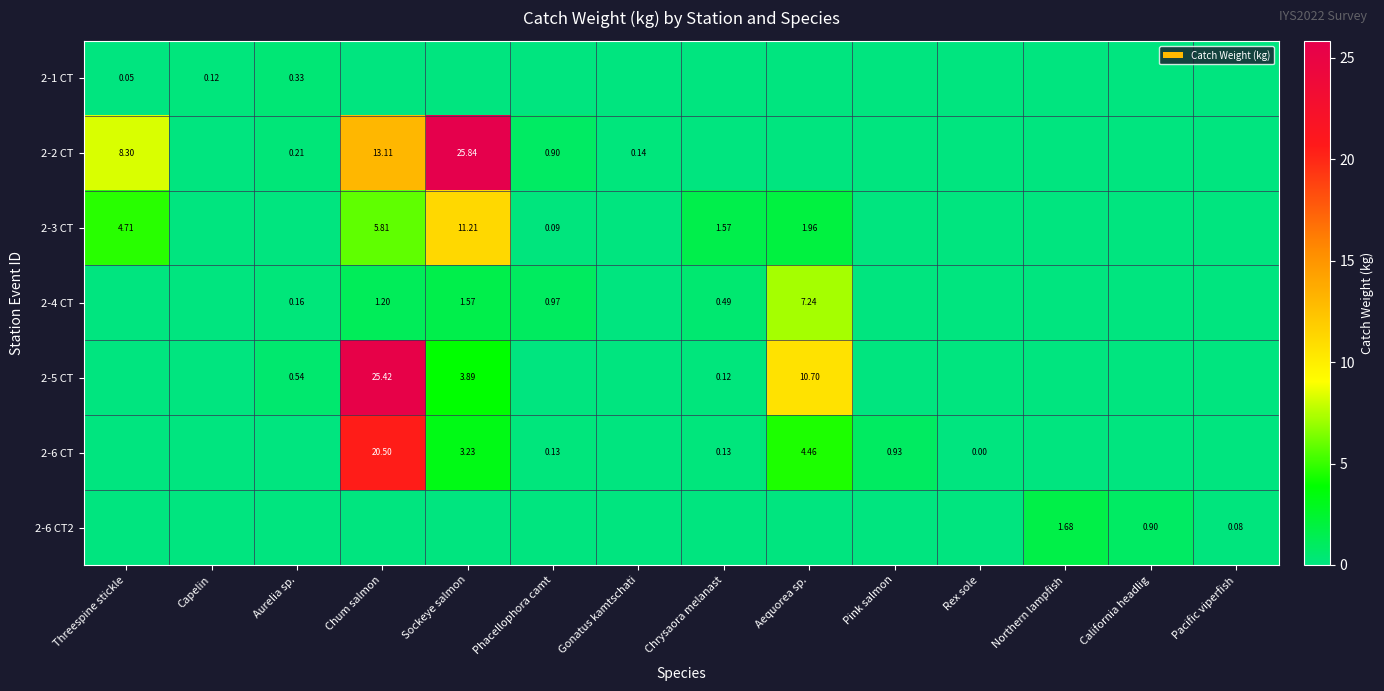

Which series has the largest total across all categories?

2-2 CT